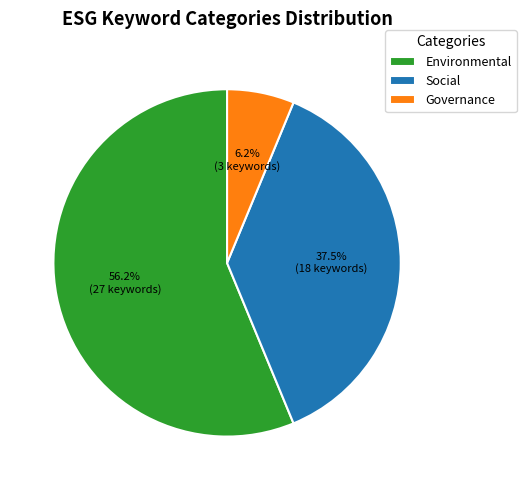

To the nearest percent, what is the average slice percentage?

33%